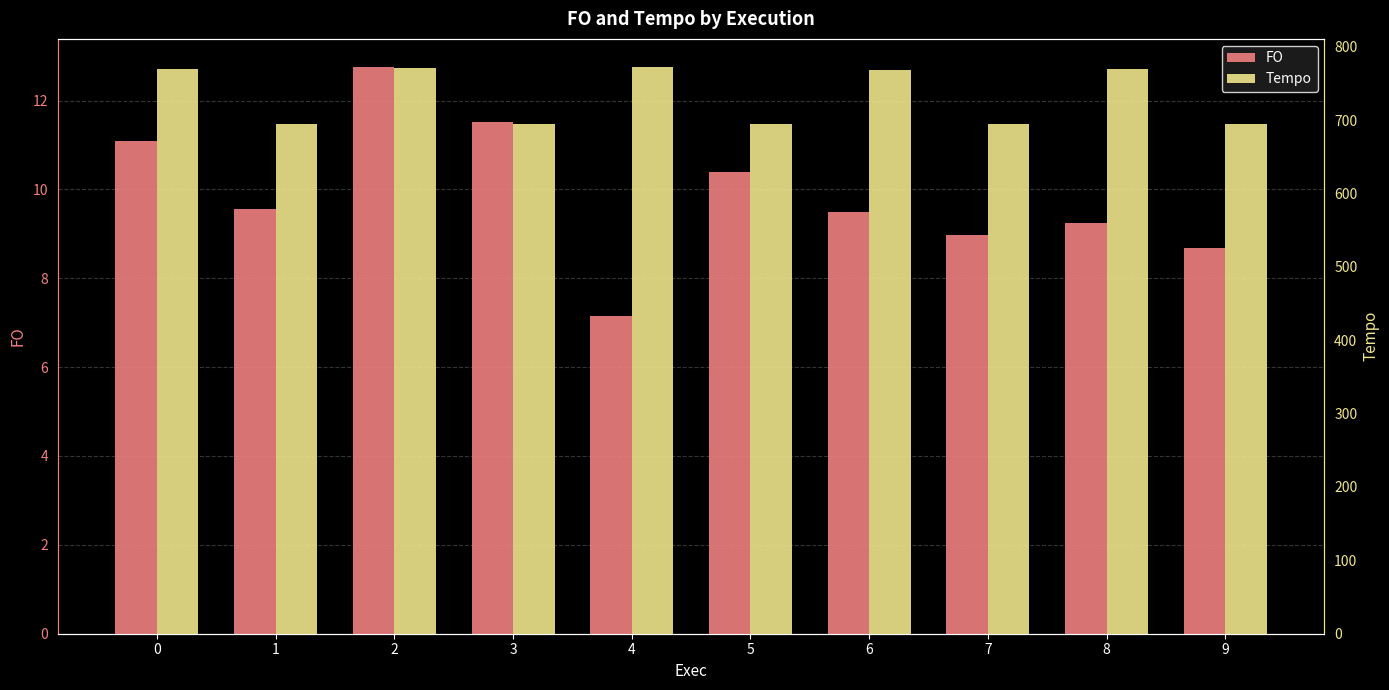

What is the value of the FO bar at the 8th from the left?

9.0